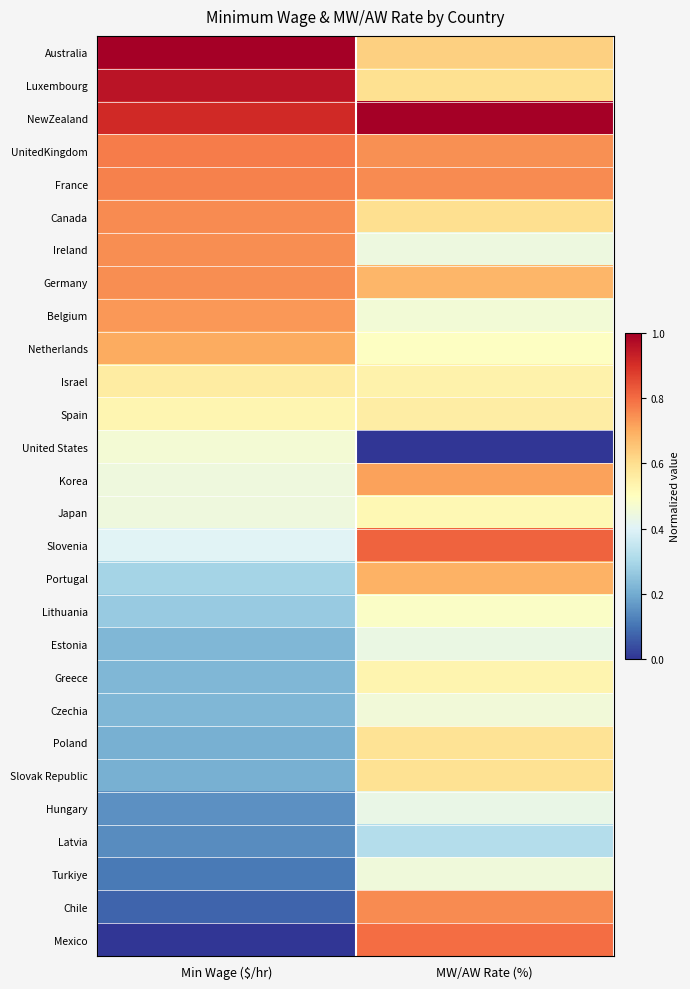

What is the maximum value shown in the chart?

1.0